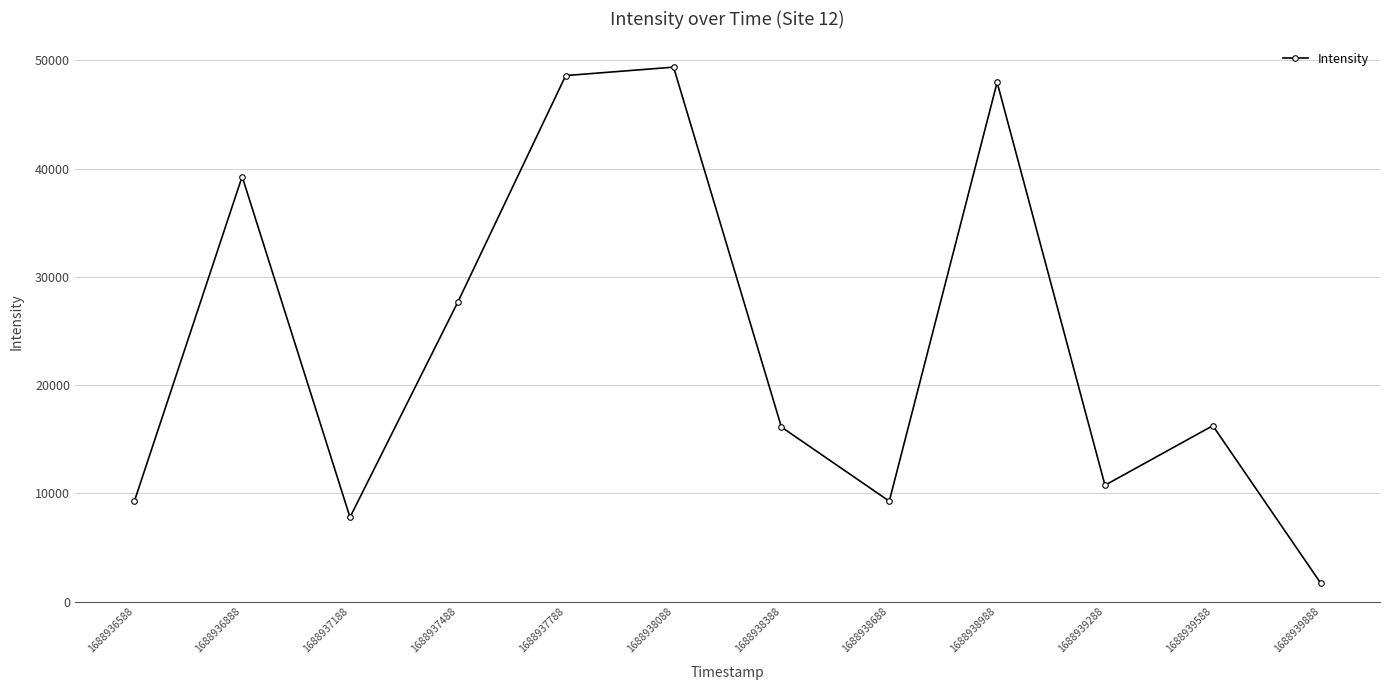

What is the maximum value shown in the chart?

49377.6